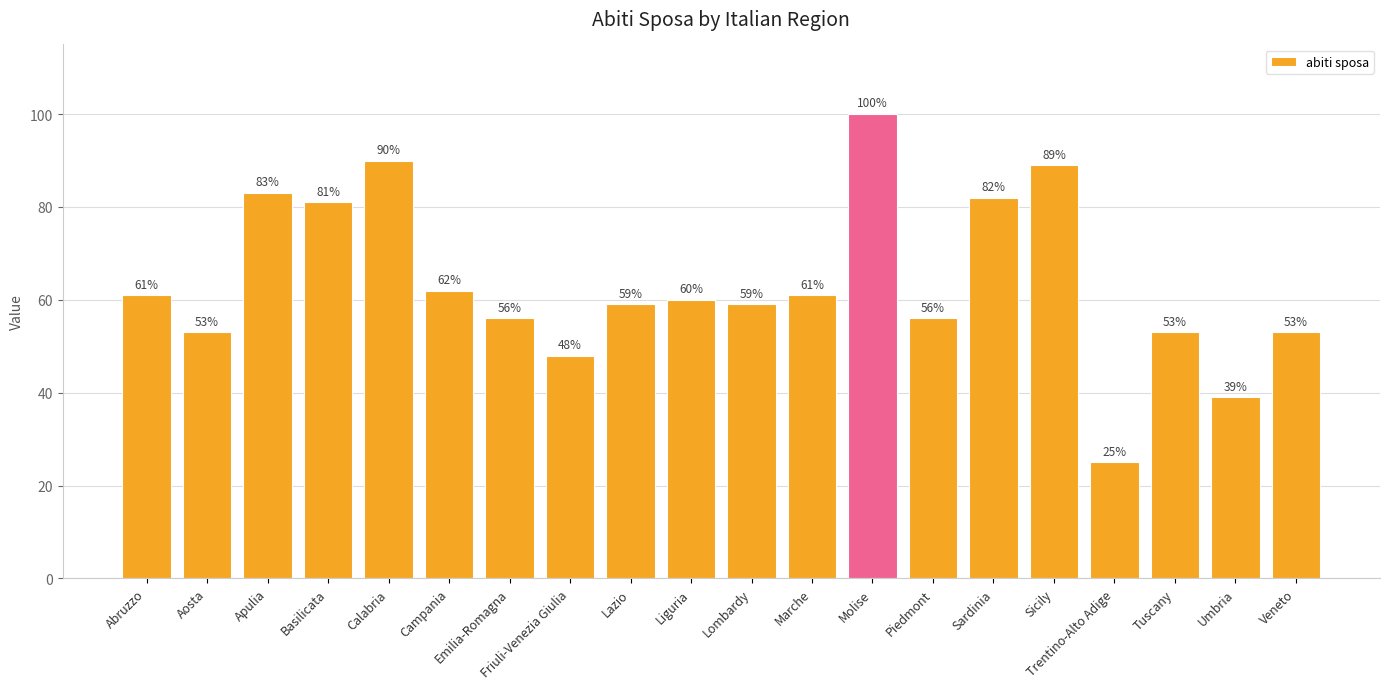

What is the ratio of the value at Abruzzo to the value at Umbria?

1.6